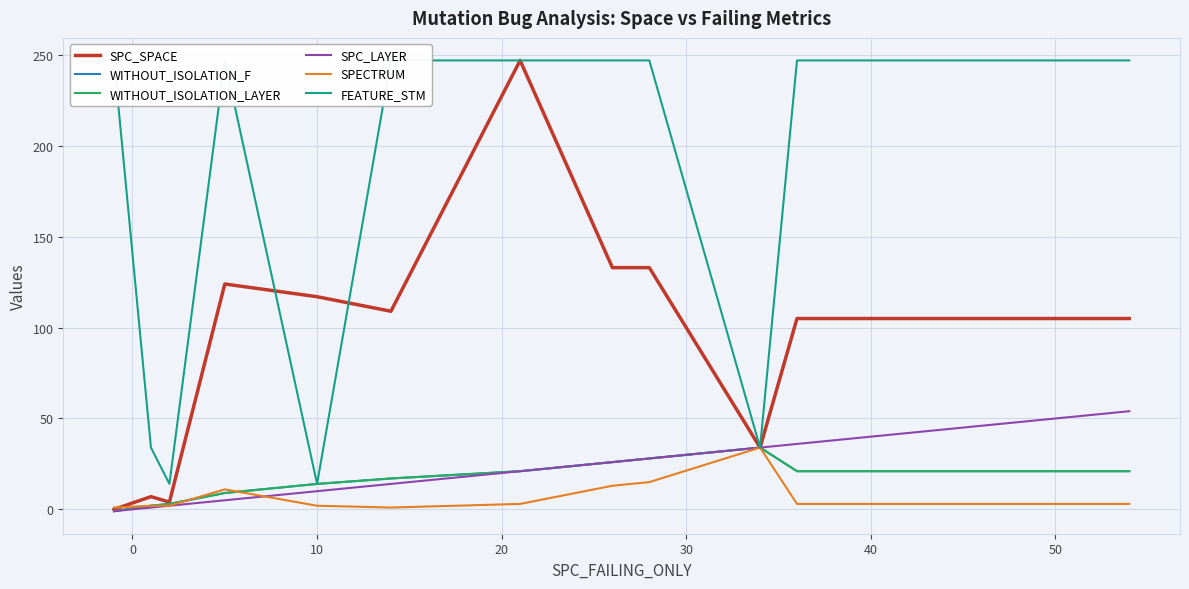

How many data points in WITHOUT_ISOLATION_LAYER are less than 17?

6